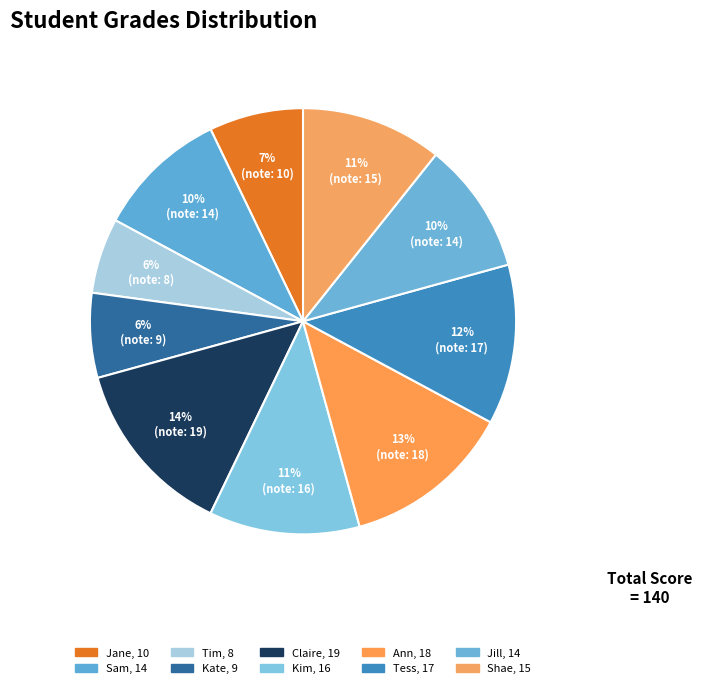

Is Ann the majority of the pie?

No